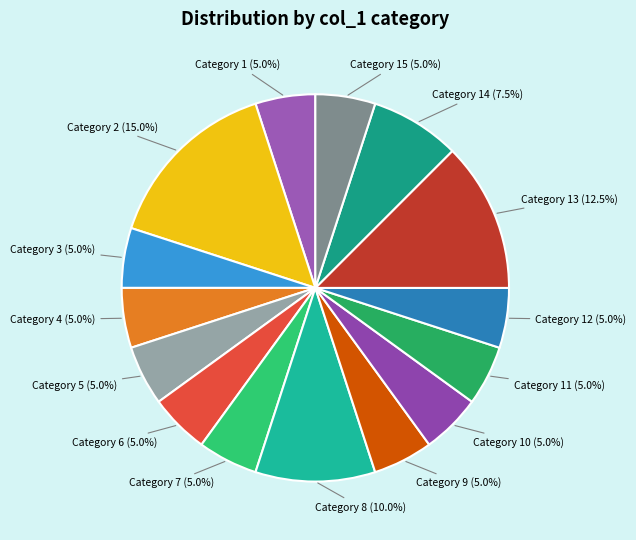

Approximately how many times larger is the value at Category 5 compared to Category 15?

1.0